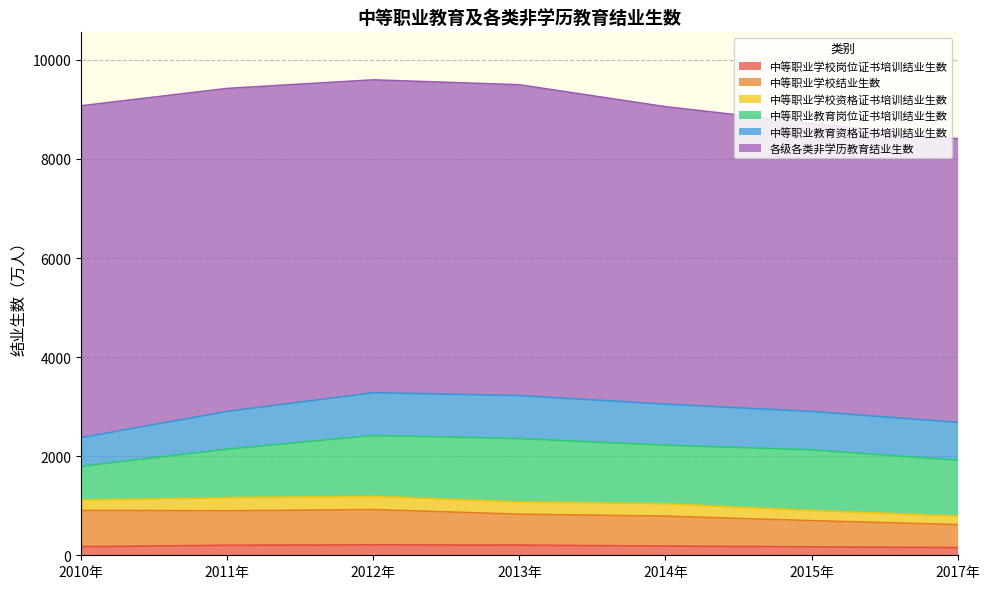

The value of 中等职业学校岗位证书培训结业生数 at 2017年 is 154.8. True or false?

True